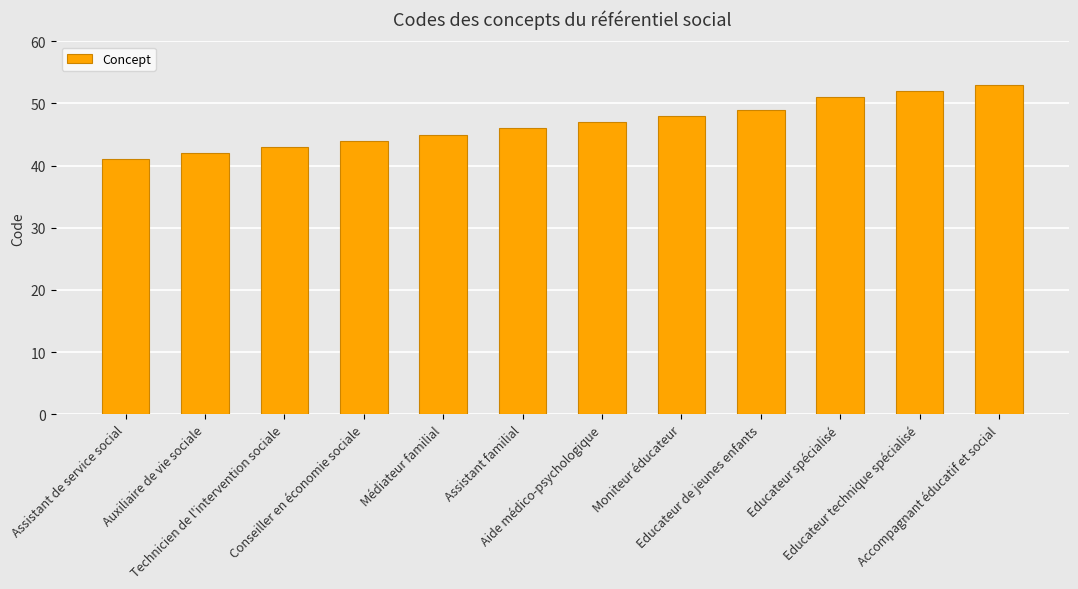

Reading right to left, extract all data points from this chart.

Accompagnant éducatif et social=53	Educateur technique spécialisé=52	Educateur spécialisé=51	Educateur de jeunes enfants=49	Moniteur éducateur=48	Aide médico-psychologique=47	Assistant familial=46	Médiateur familial=45	Conseiller en économie sociale=44	Technicien de l'intervention sociale=43	Auxiliaire de vie sociale=42	Assistant de service social=41